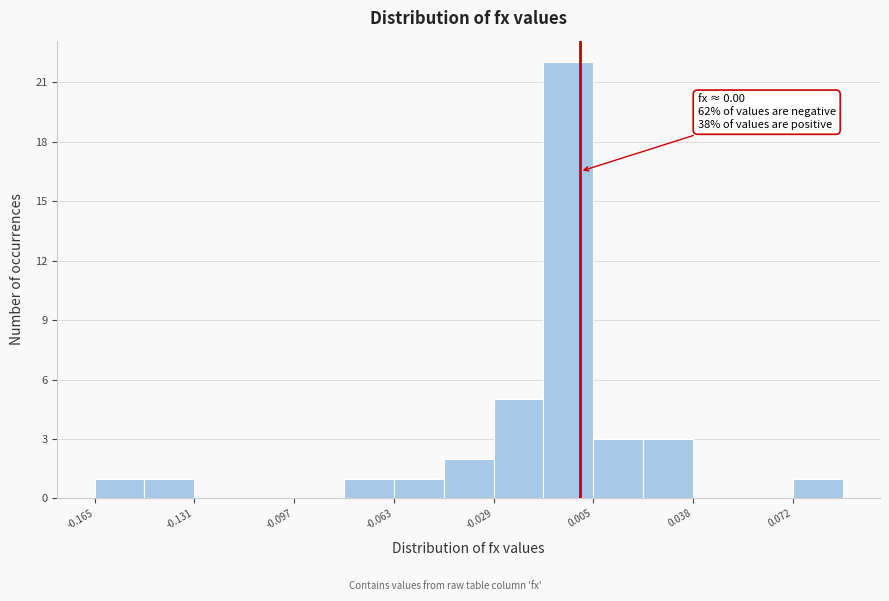

Around what value on the x-axis is the tallest bar? Give the approximate position of its centre, as read against the axis.

-0.005